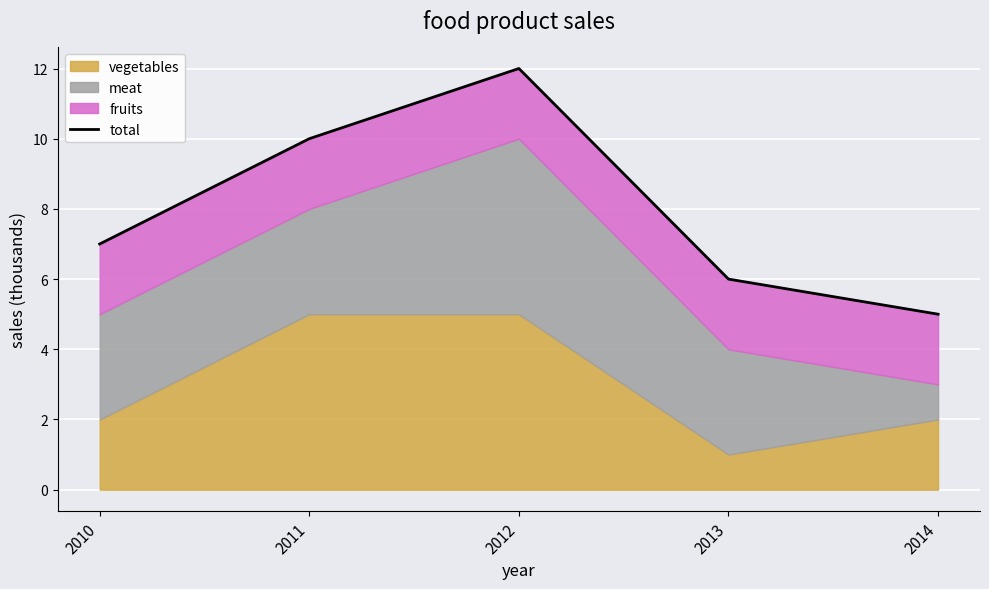

Reading right to left, transcribe all the data shown in this chart.

2014=5	2013=6	2012=12	2011=10	2010=7